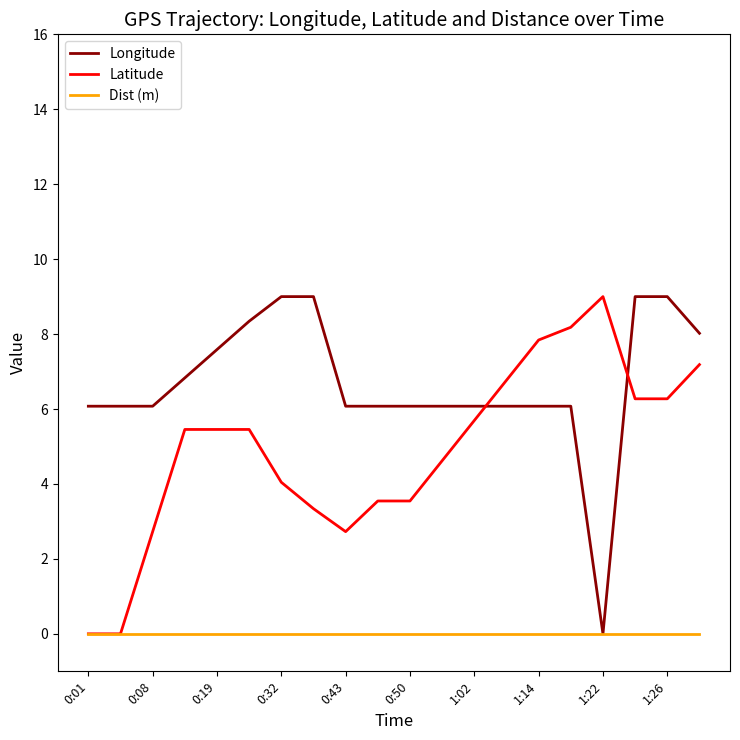

List the series in order of their overall mean, lowest first.

Dist (m), Latitude, Longitude